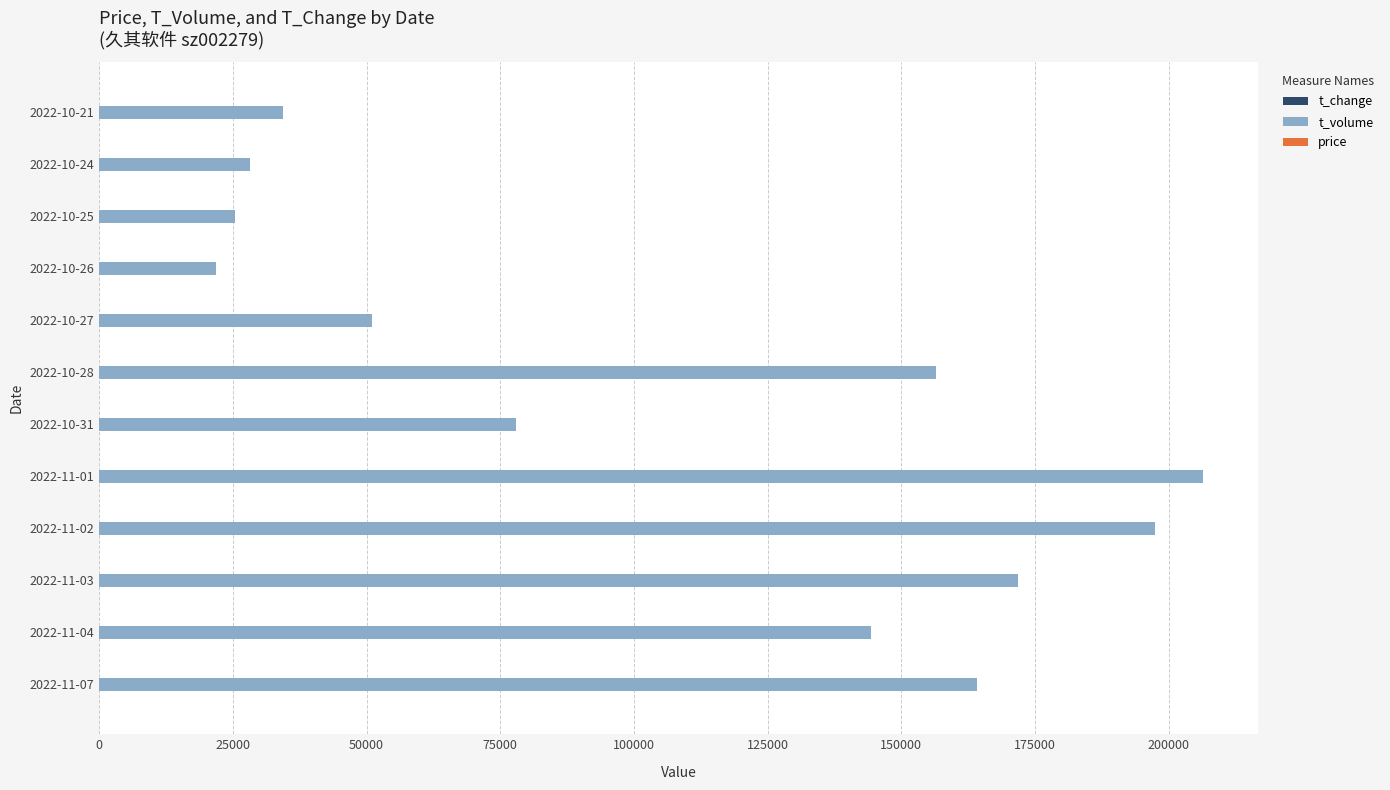

Which series changed the most between 2022-10-31 and 2022-10-28?

t_volume